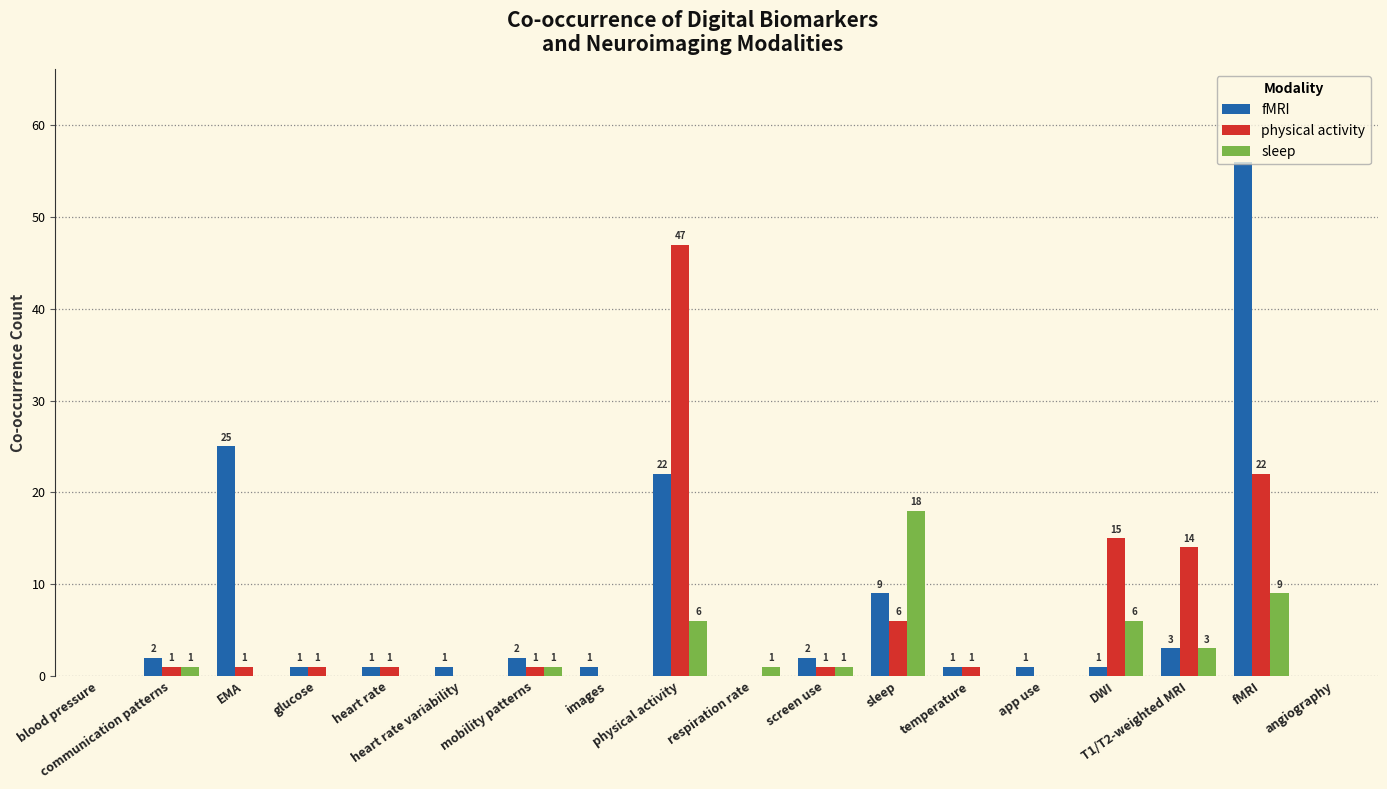

Reading right to left, extract all data points from this chart.

fMRI: angiography=0	fMRI=56	T1/T2-weighted MRI=3	DWI=1	app use=1	temperature=1	sleep=9	screen use=2	respiration rate=0	physical activity=22	images=1	mobility patterns=2	heart rate variability=1	heart rate=1	glucose=1	EMA=25	communication patterns=2	blood pressure=0
physical activity: angiography=0	fMRI=22	T1/T2-weighted MRI=14	DWI=15	app use=0	temperature=1	sleep=6	screen use=1	respiration rate=0	physical activity=47	images=0	mobility patterns=1	heart rate variability=0	heart rate=1	glucose=1	EMA=1	communication patterns=1	blood pressure=0
sleep: angiography=0	fMRI=9	T1/T2-weighted MRI=3	DWI=6	app use=0	temperature=0	sleep=18	screen use=1	respiration rate=1	physical activity=6	images=0	mobility patterns=1	heart rate variability=0	heart rate=0	glucose=0	EMA=0	communication patterns=1	blood pressure=0